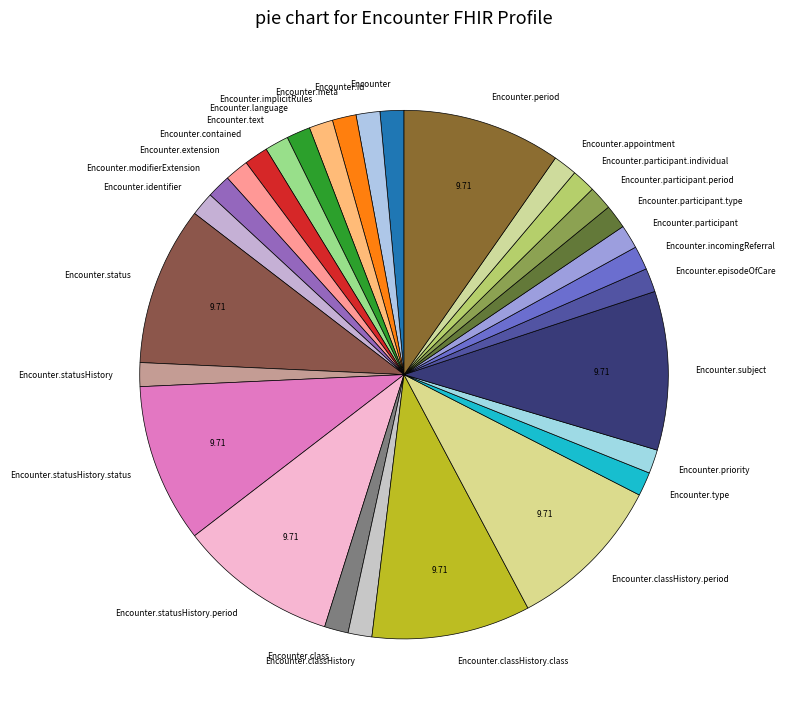

Do Encounter.classHistory and Encounter.identifier together represent more than half of the pie?

No